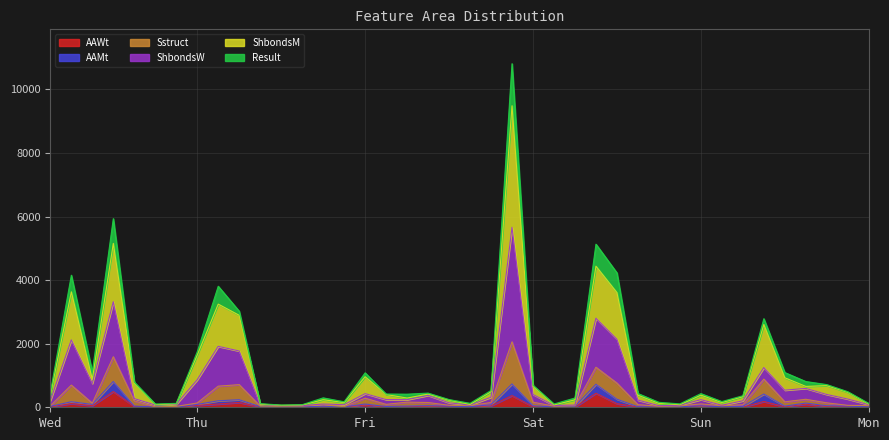

What is the total value across all series at 36?

2292.1